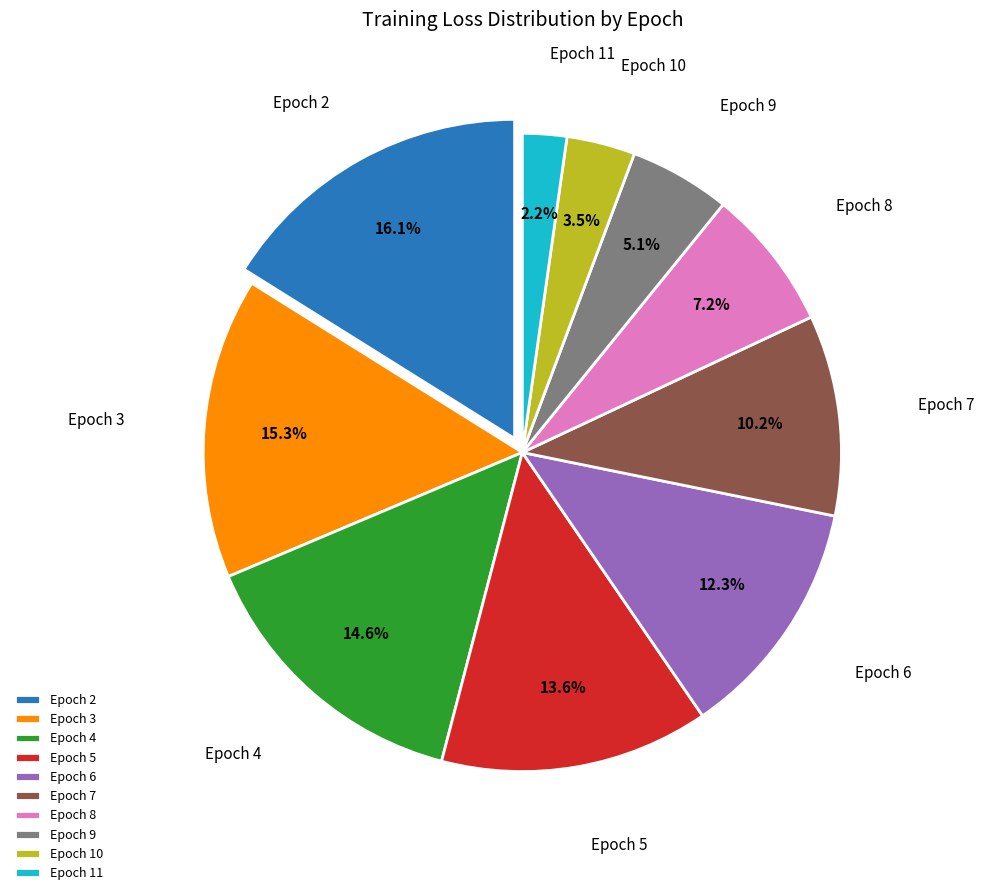

What is the largest slice in the pie chart?

Epoch 2